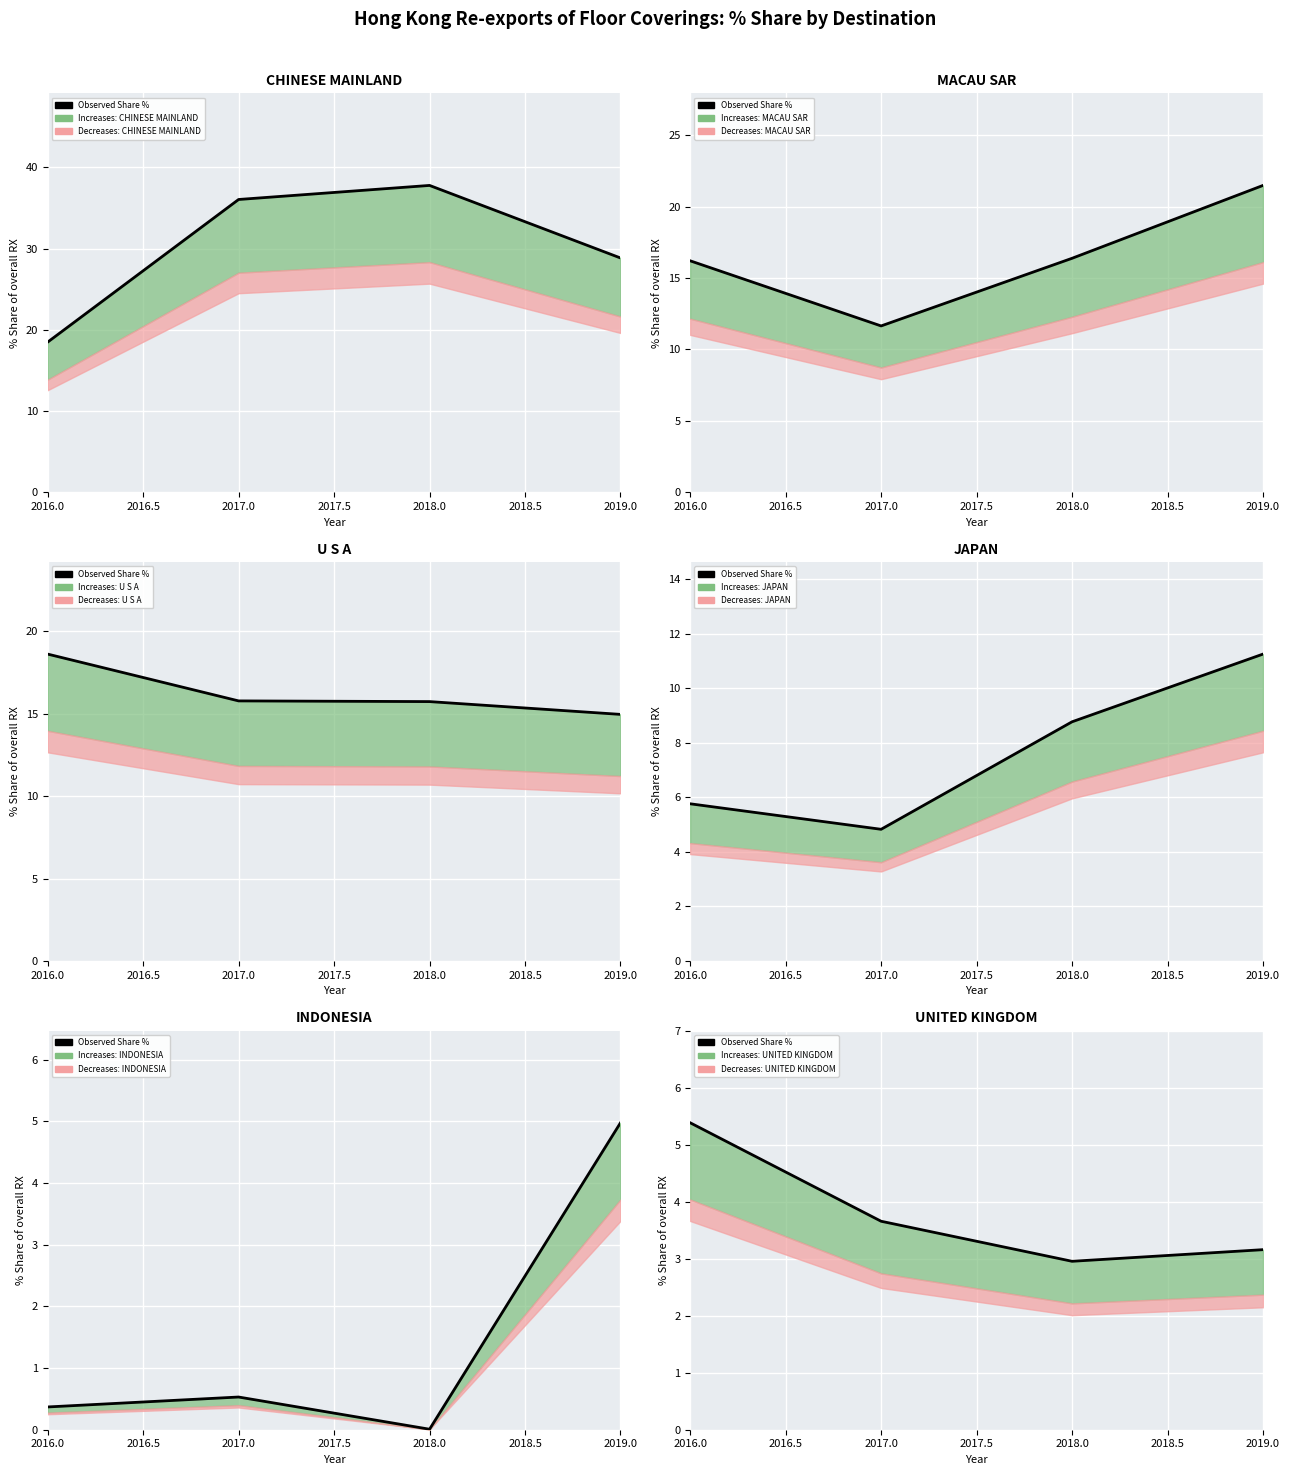

Does the chart display data point markers on the line(s)?

No